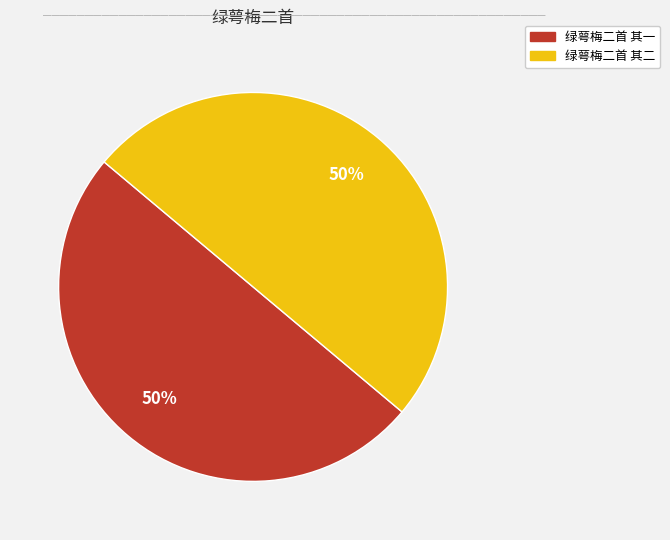

Do 绿萼梅二首 其一 and 绿萼梅二首 其二 together represent more than half of the pie?

Yes